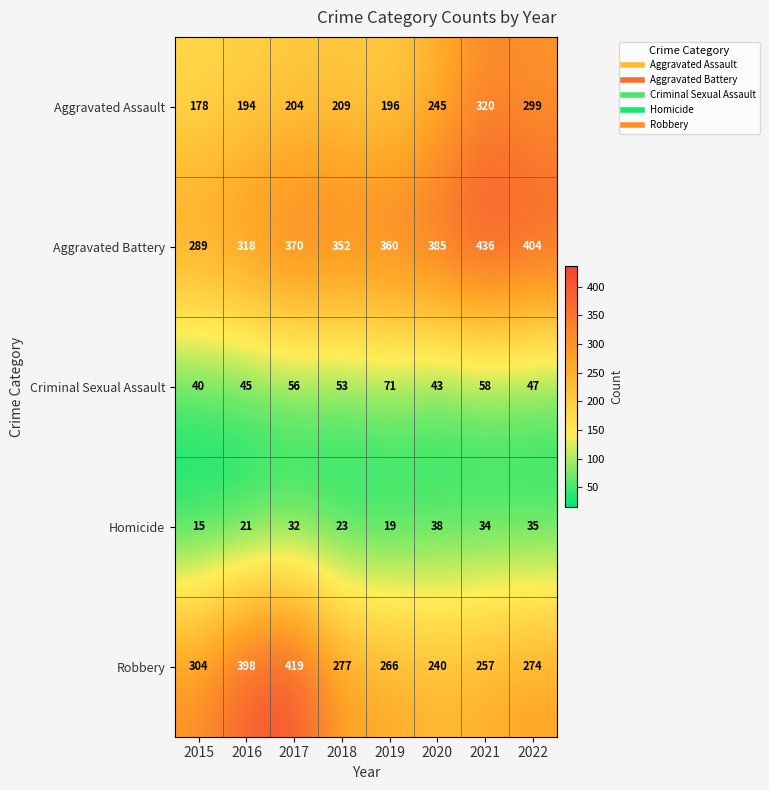

At 2020, list the series in order from largest to smallest.

Aggravated Battery, Aggravated Assault, Robbery, Criminal Sexual Assault, Homicide